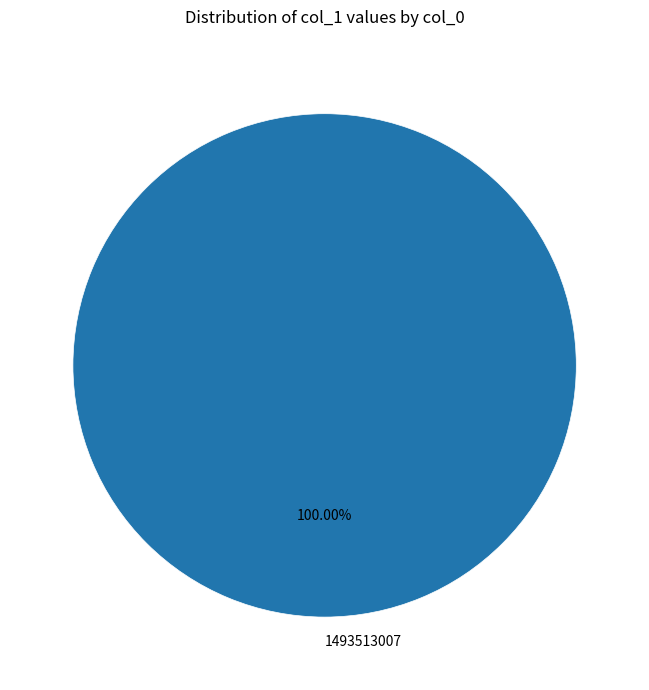

Rank the categories by value from highest to lowest.

1493513007